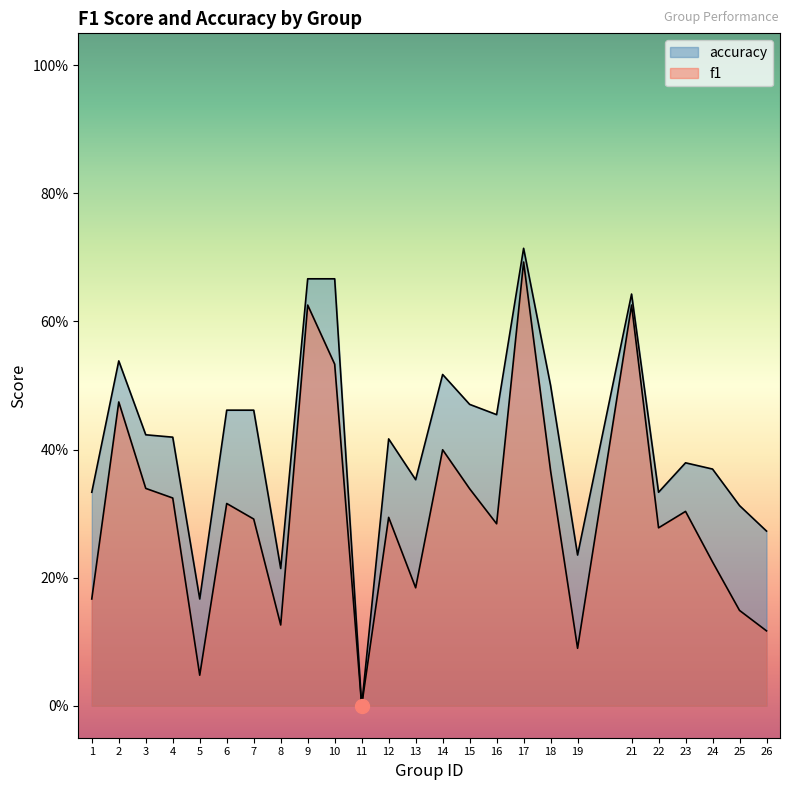

Reading right to left, transcribe all the data shown in this chart.

f1: 26=0.1	25=0.1	24=0.2	23=0.3	22=0.3	21=0.6	19=0.1	18=0.4	17=0.7	16=0.3	15=0.3	14=0.4	13=0.2	12=0.3	11=0.0	10=0.5	9=0.6	8=0.1	7=0.3	6=0.3	5=0.0	4=0.3	3=0.3	2=0.5	1=0.2
accuracy: 26=0.3	25=0.3	24=0.4	23=0.4	22=0.3	21=0.6	19=0.2	18=0.5	17=0.7	16=0.5	15=0.5	14=0.5	13=0.4	12=0.4	11=0.0	10=0.7	9=0.7	8=0.2	7=0.5	6=0.5	5=0.2	4=0.4	3=0.4	2=0.5	1=0.3